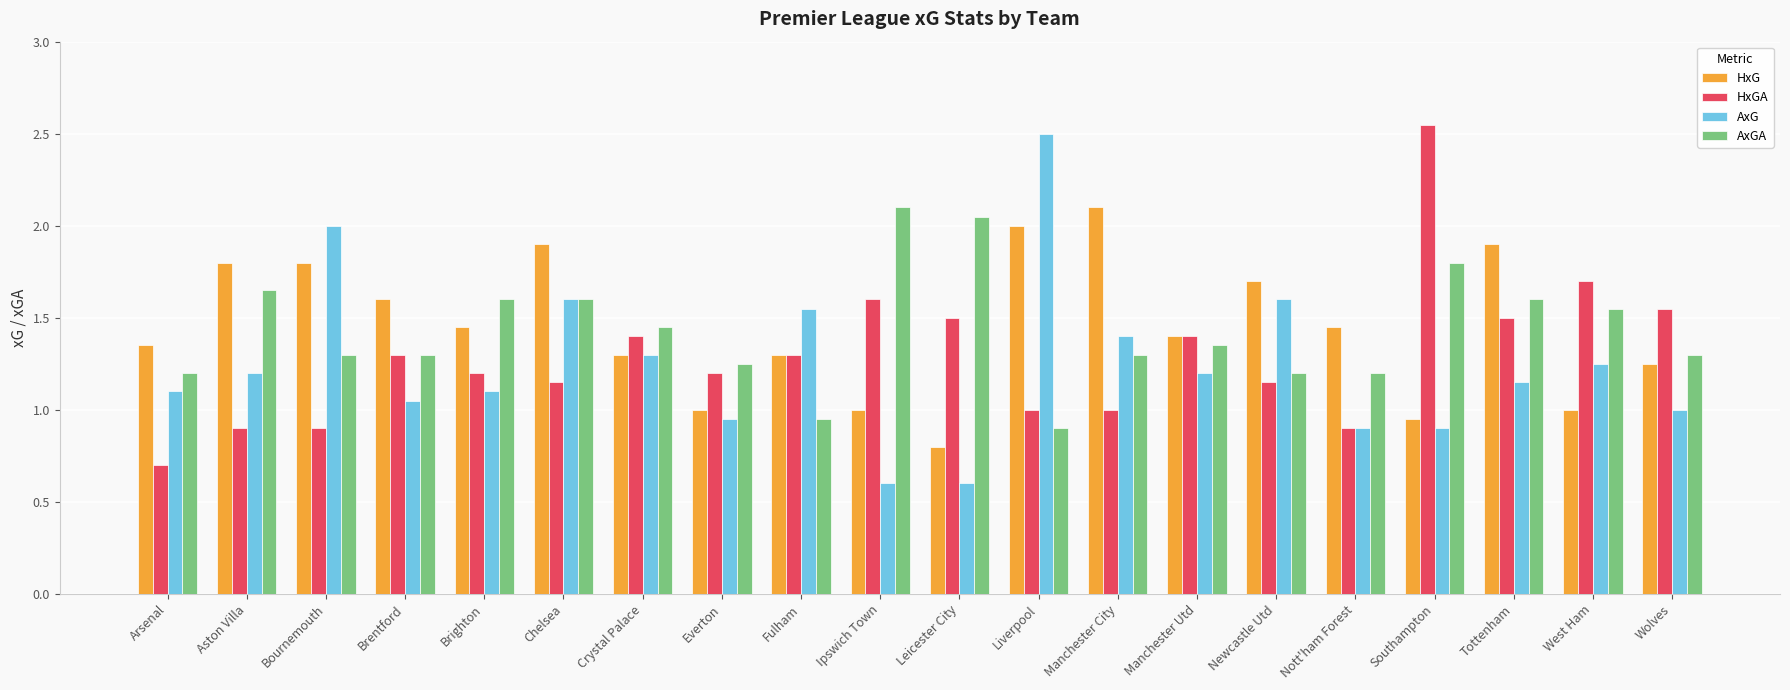

What is the value of the HxG bar at the 11th from the left?

0.8